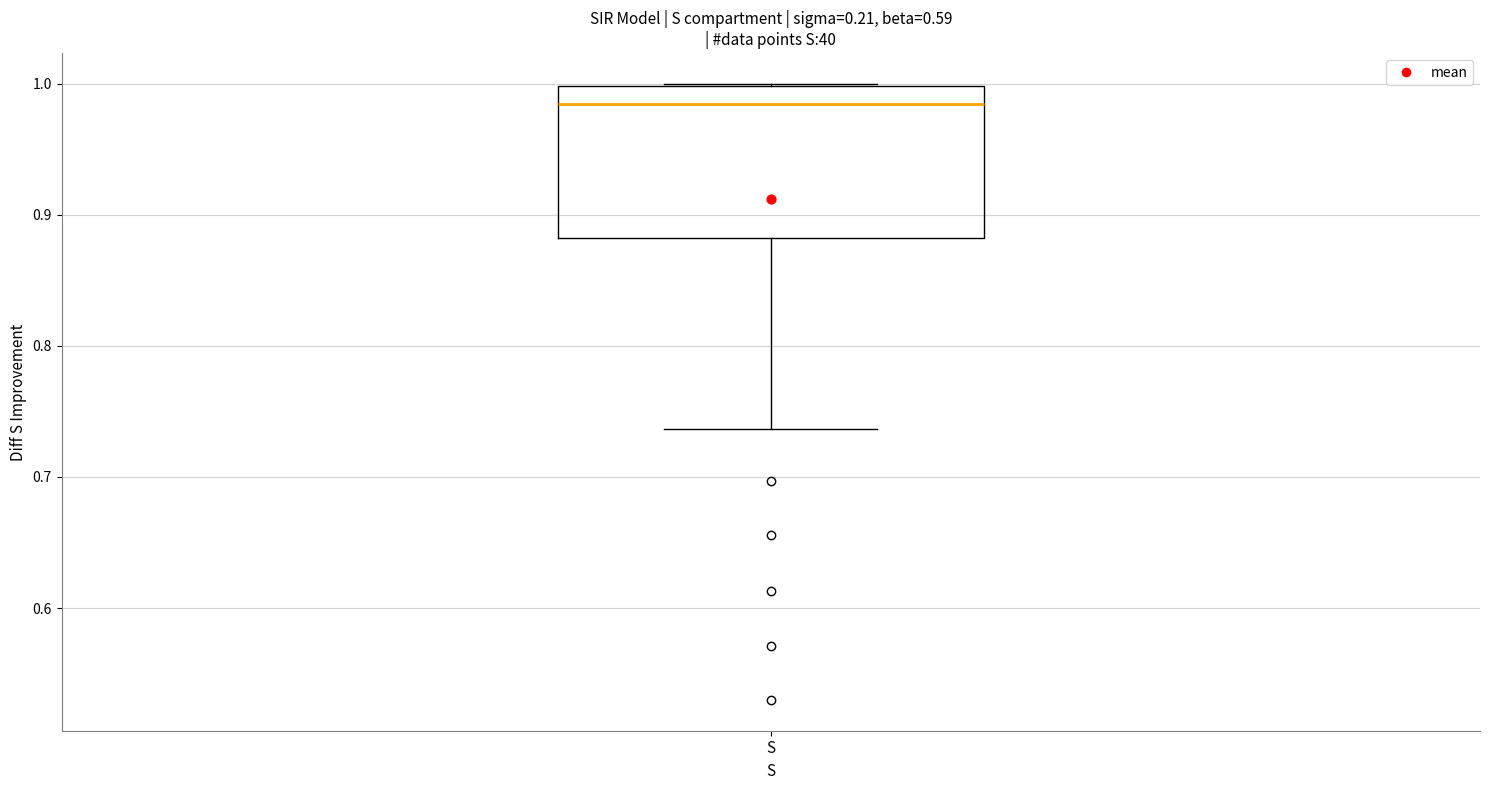

Read this box plot against the y-axis: the position of the median line, the range covered by the box, and the ends of both whiskers. The values are not printed on the chart, so give them approximately, as read against the axis.

median 0.98, box 0.88 to 1.00, whiskers 0.74 to 1.00